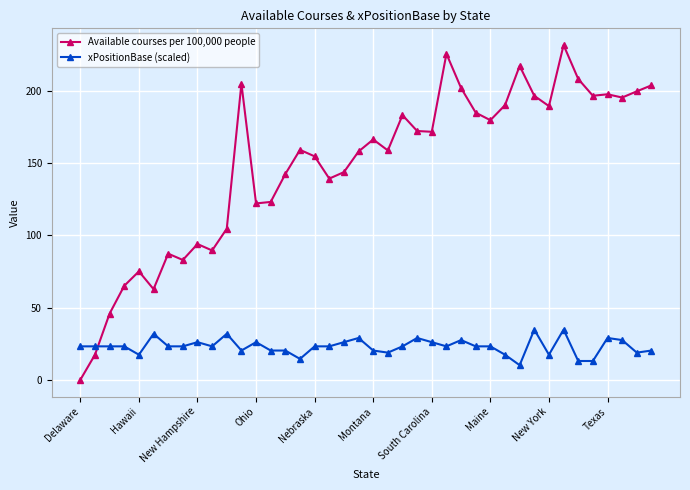

Which series has the largest range (max minus min)?

Available courses per 100,000 people